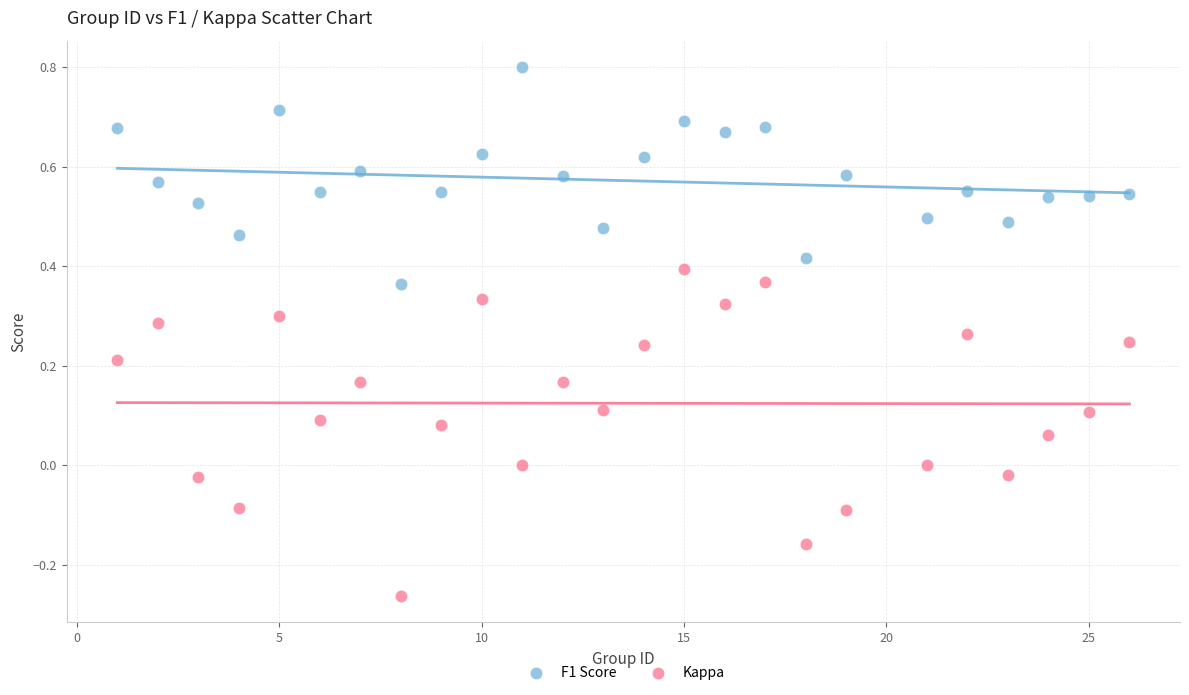

Across all data points, what is the range of X values (max minus min)?

25.0